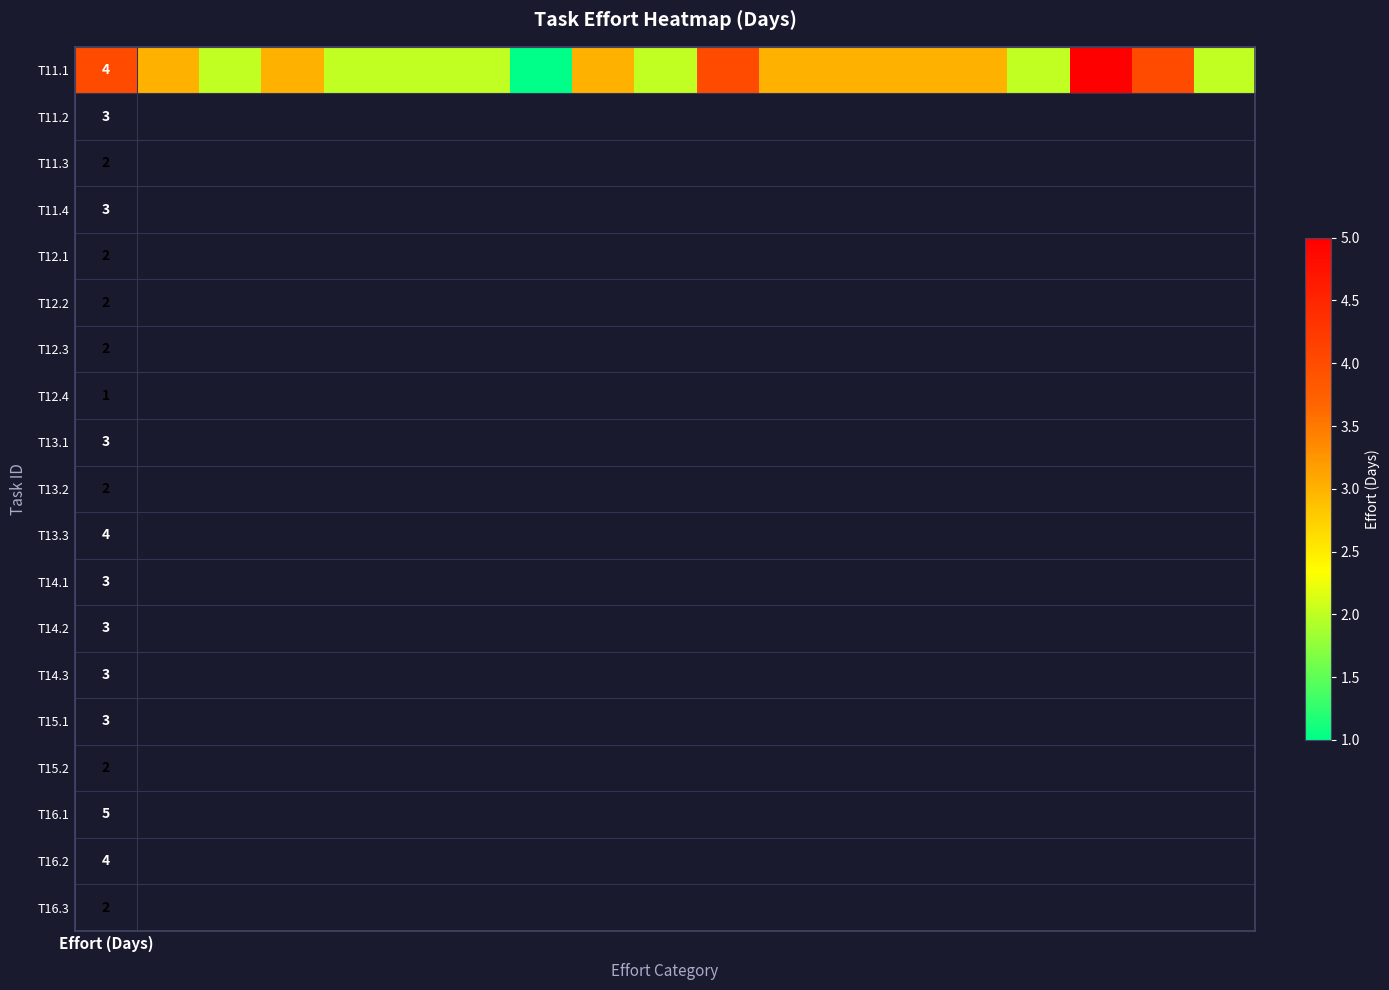

Between 2 and 12, which is larger?

12